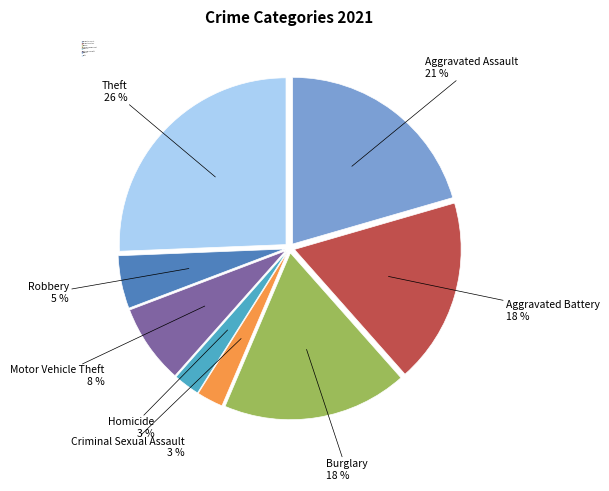

To the nearest percent, what is the difference between the largest and smallest slice percentages?

23%